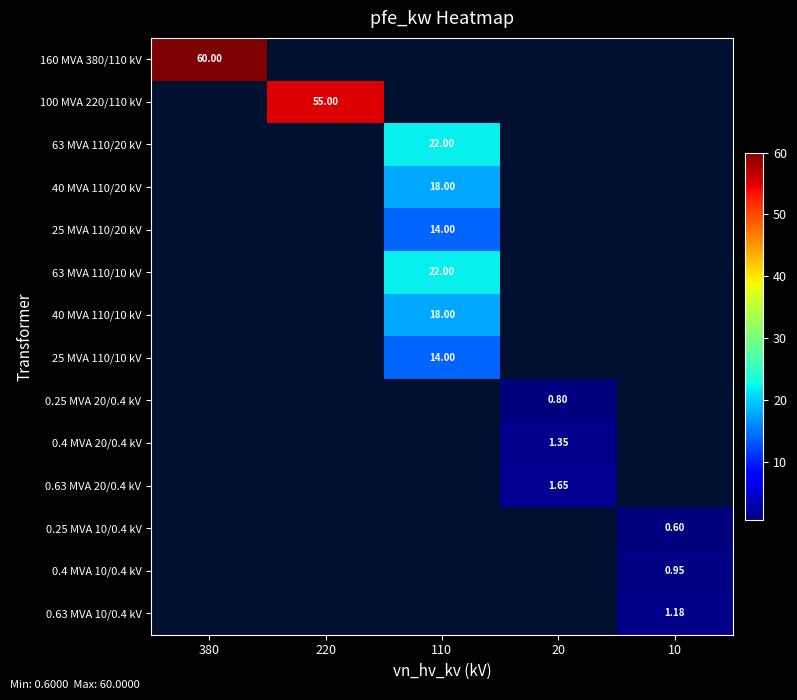

What is the minimum value shown in the chart?

0.6